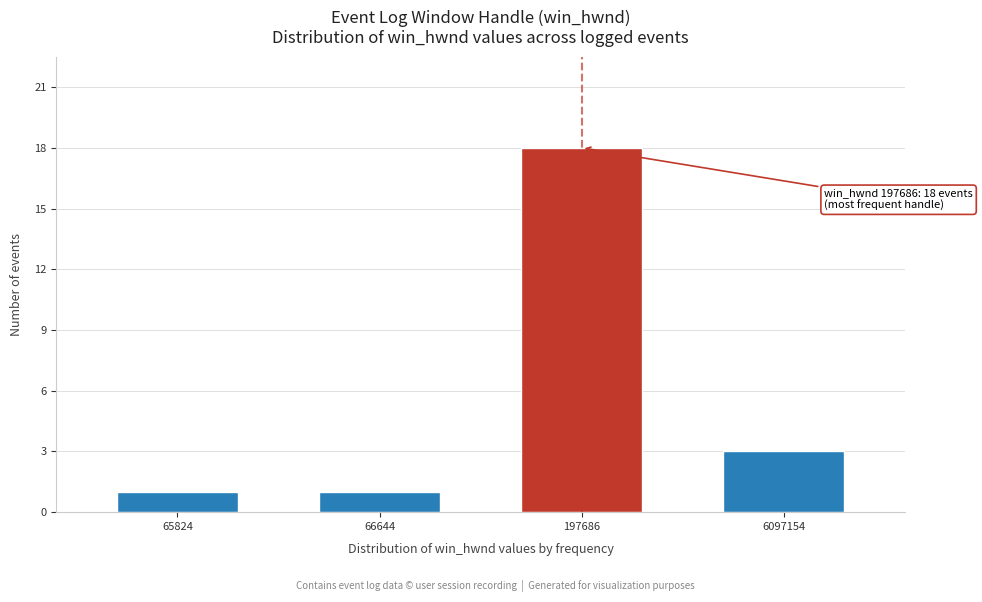

Reading left to right, transcribe all the data shown in this chart.

1	1	18	3